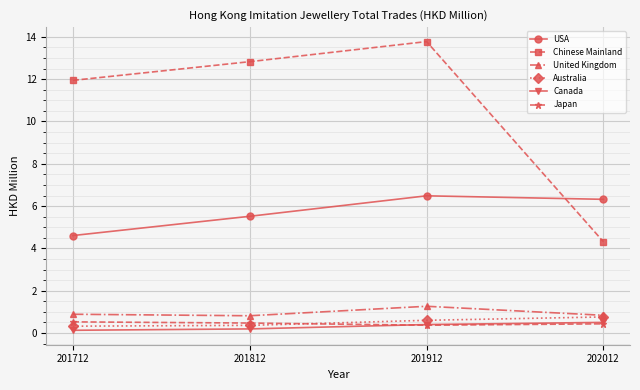

True or false: USA has more than 1 points higher than both neighbors.

False